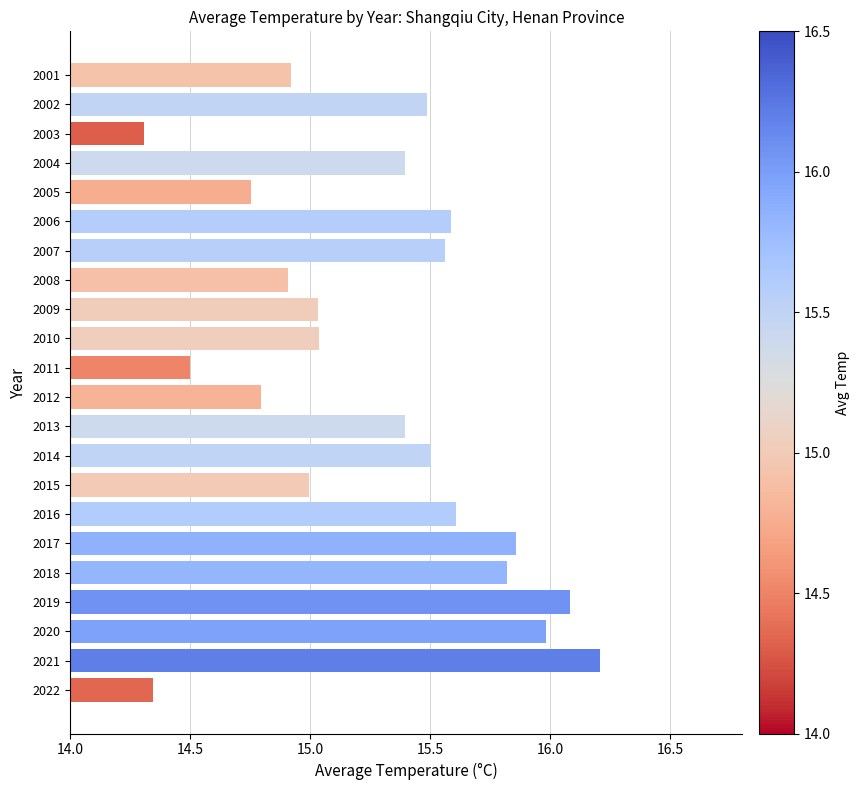

How many bars are there in total?

22